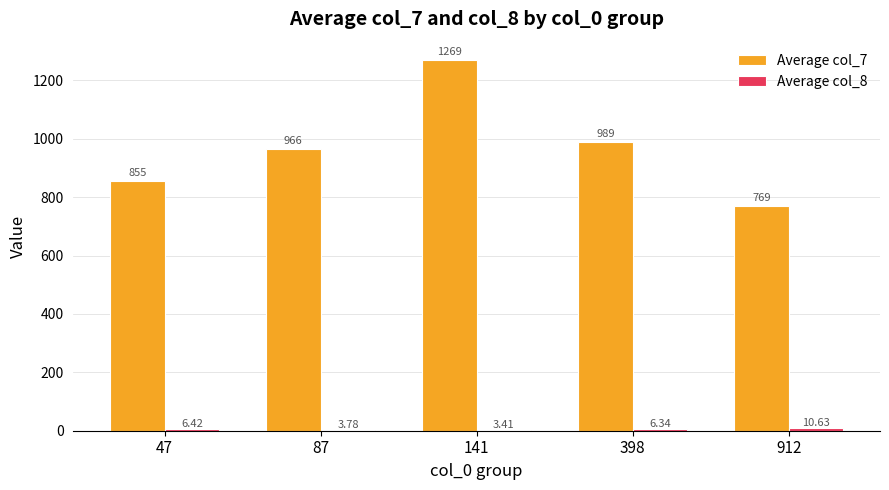

Which series changed the most between 398 and 912?

Average col_7